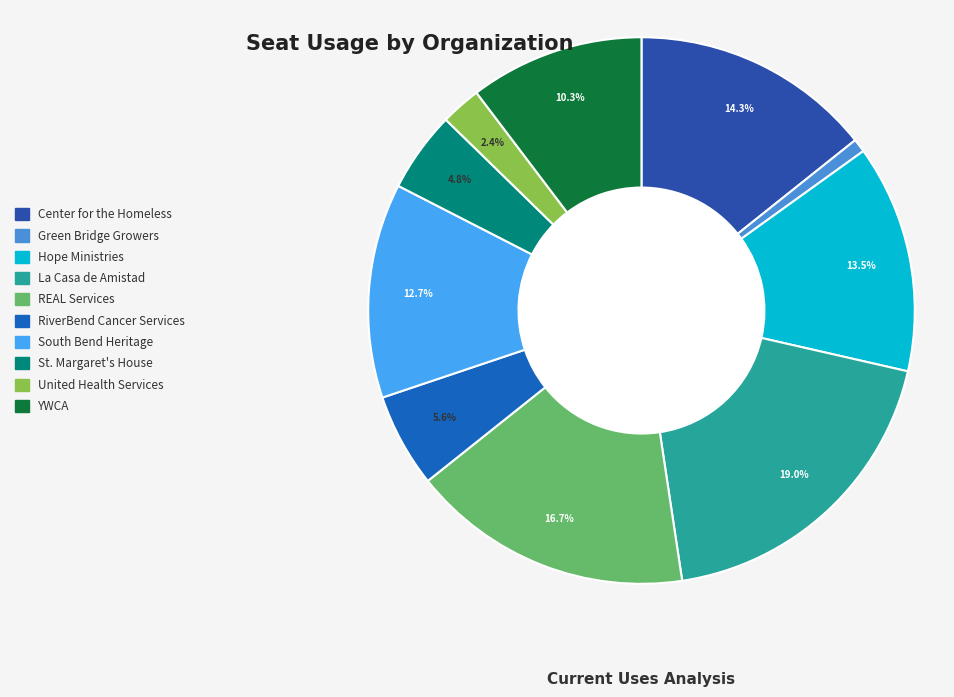

Count the number of slices in the pie.

10